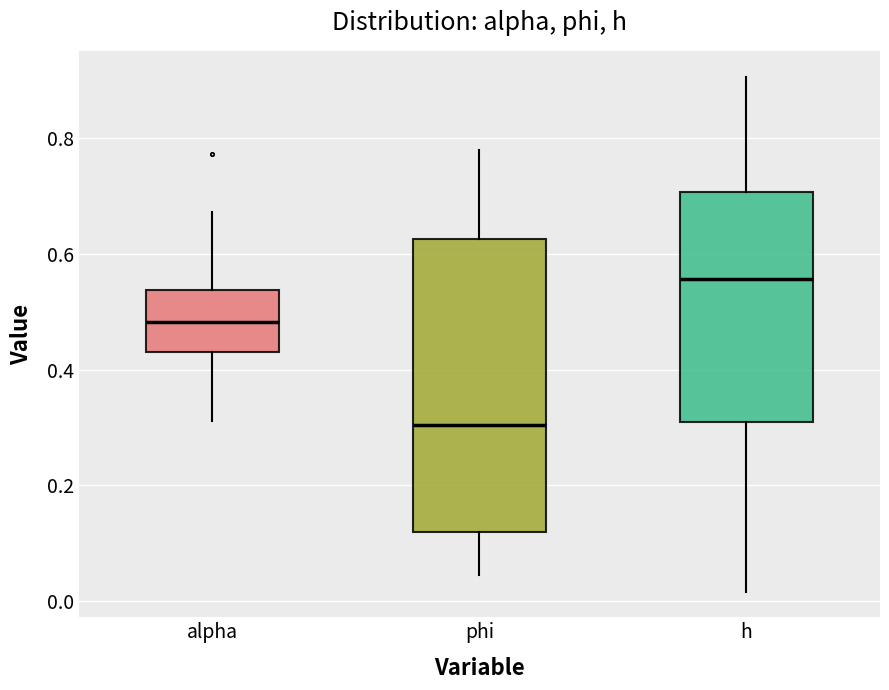

Reading left to right, read every box against the y-axis: the position of its median line, the range the box covers, and the ends of its whiskers. The values are not printed on the chart, so give them approximately, as read against the axis.

alpha: median 0.48, box 0.42 to 0.54, whiskers 0.32 to 0.68
phi: median 0.30, box 0.12 to 0.62, whiskers 0.04 to 0.78
h: median 0.56, box 0.32 to 0.70, whiskers 0.02 to 0.90